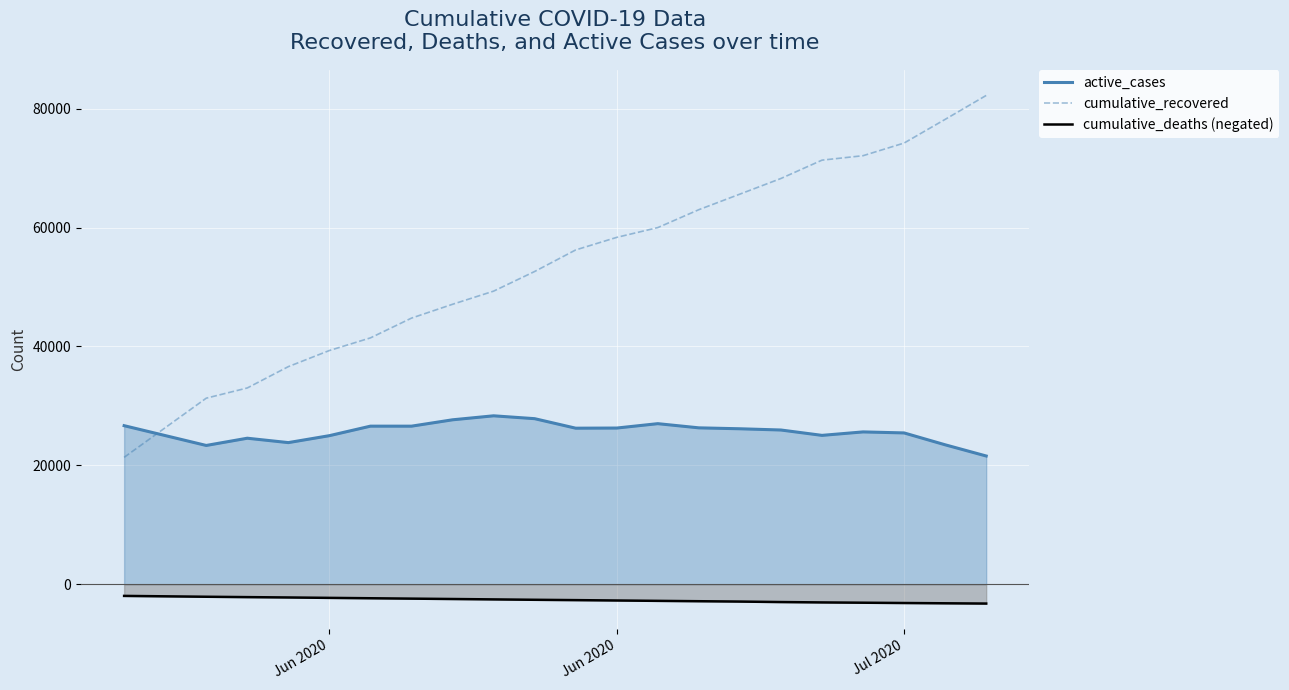

At which label does active_cases first exceed 26148?

Jun 2020